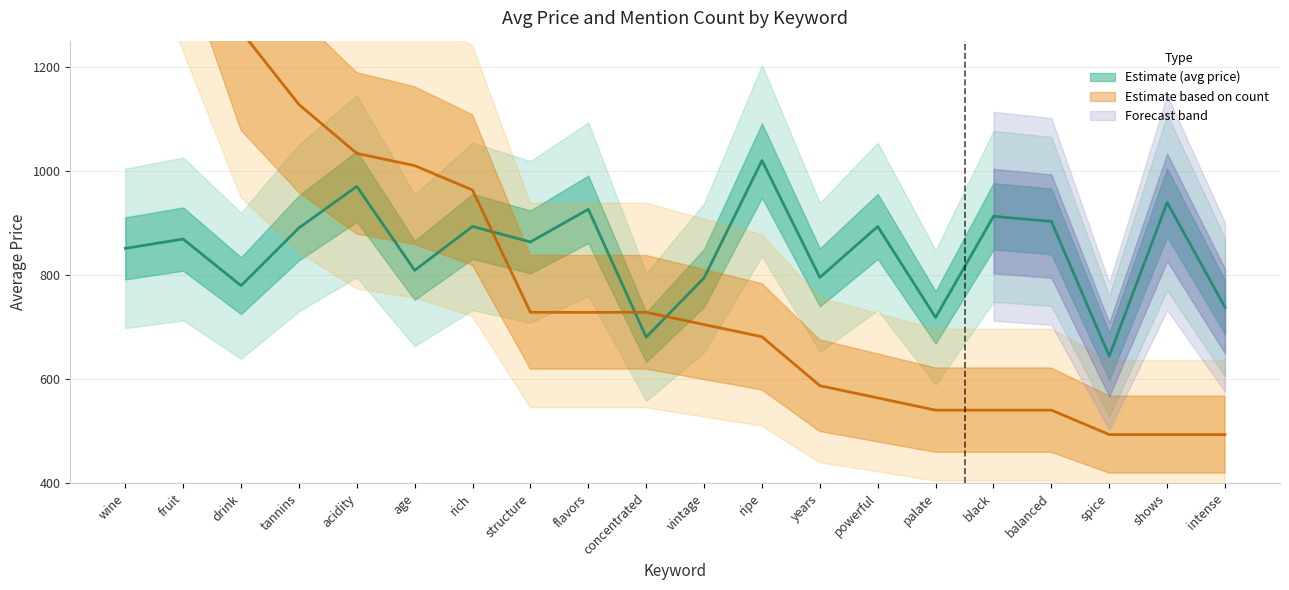

How many times do value and avg_price cross each other?

3